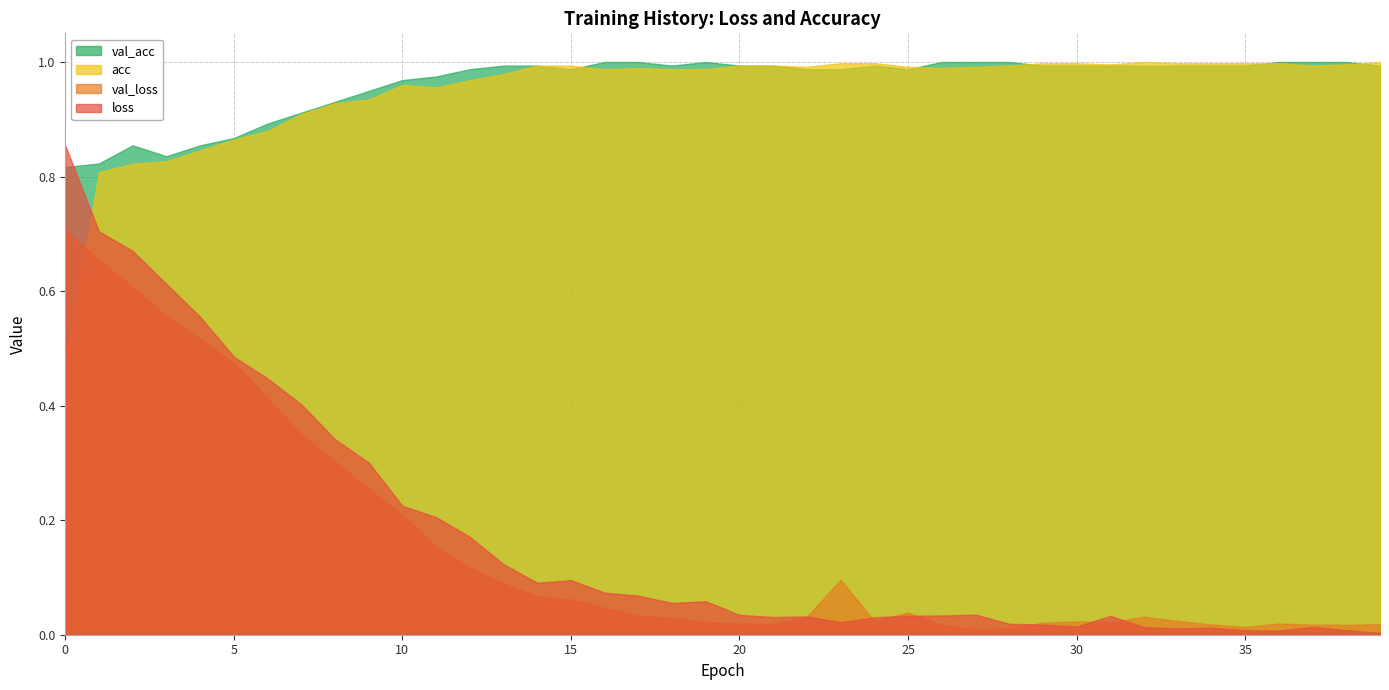

What is the value of the acc point at the 23rd from the left?

1.0